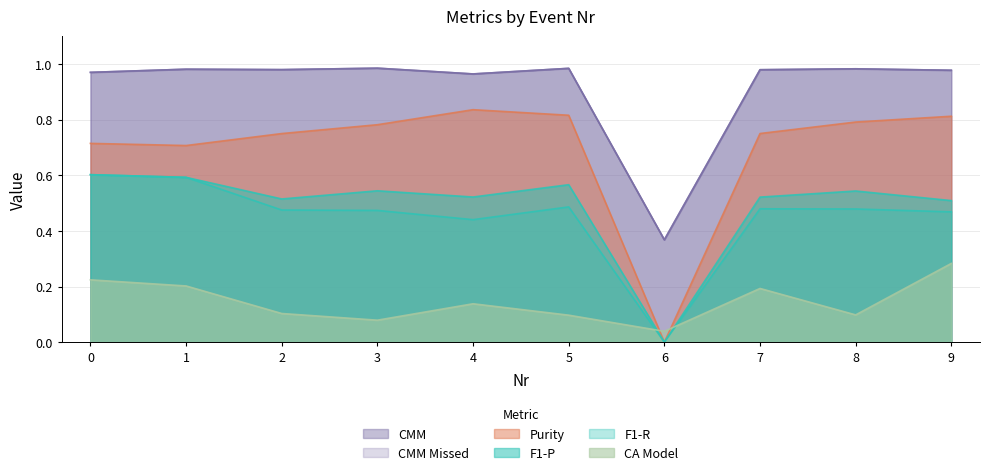

How many interior local valleys does the F1-P series have?

3